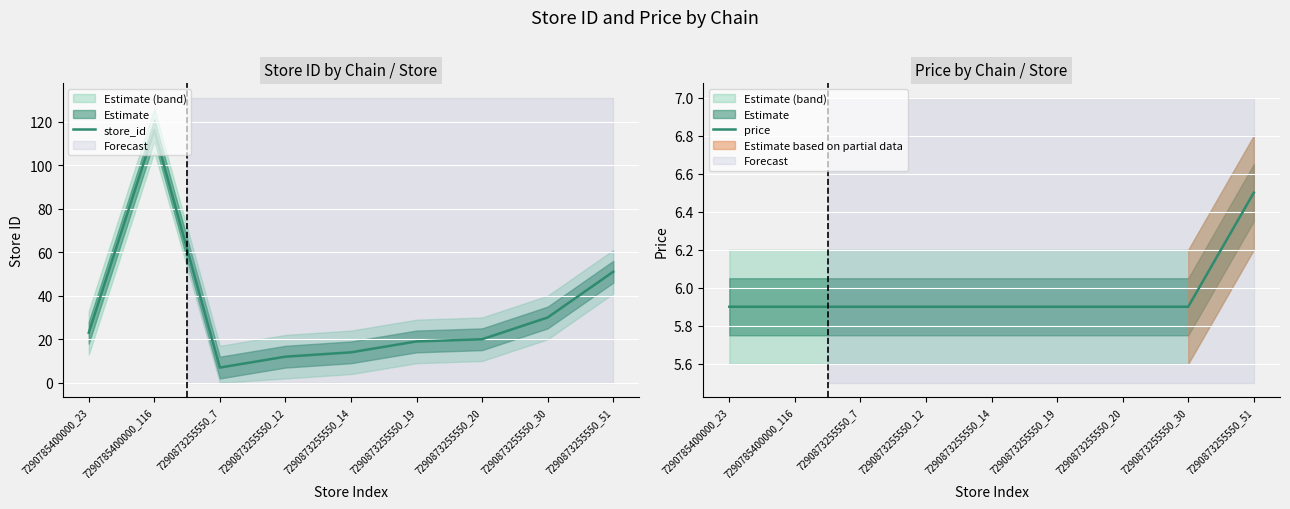

At which category is the sum across all series the highest?

7290785400000_116